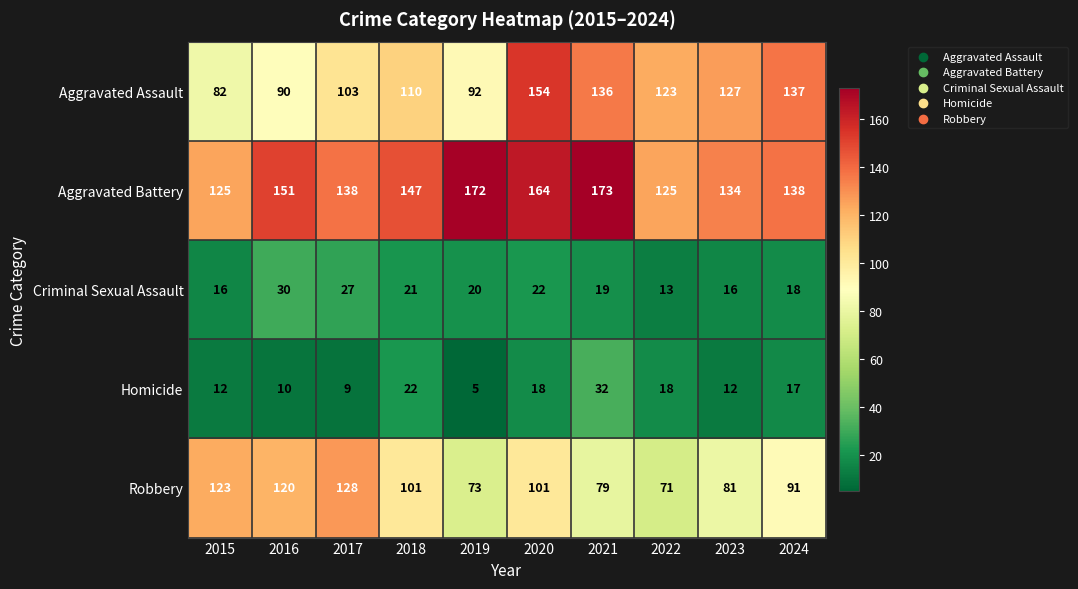

How many series are shown in this chart?

5